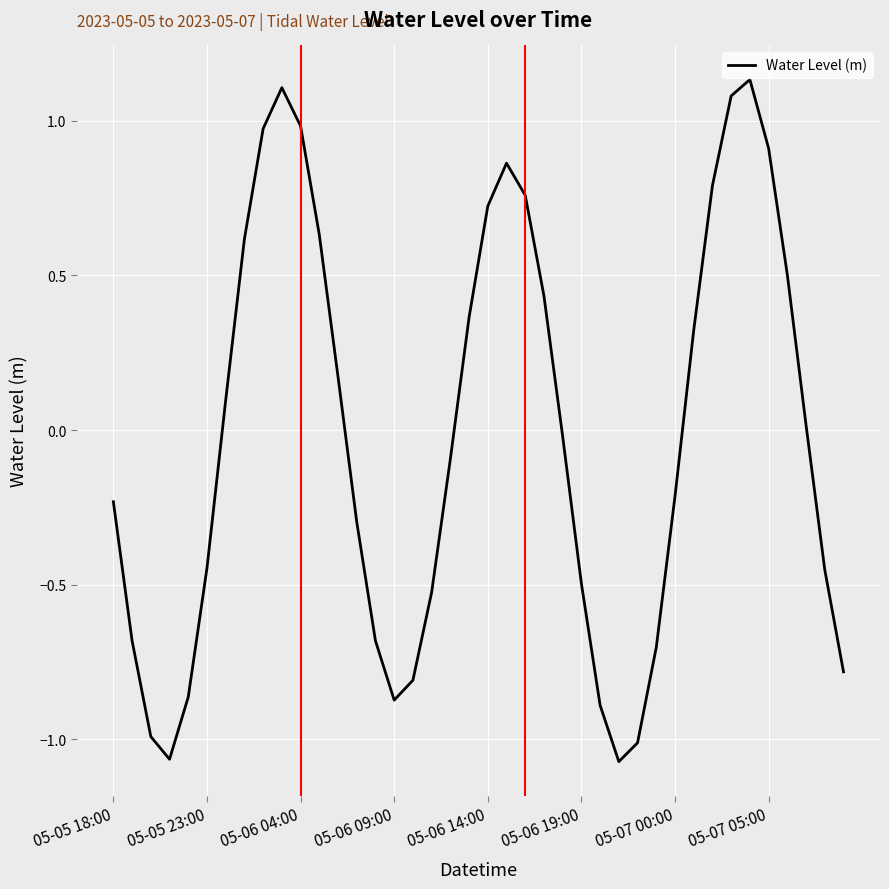

Is this an area chart (filled region under the line)?

No